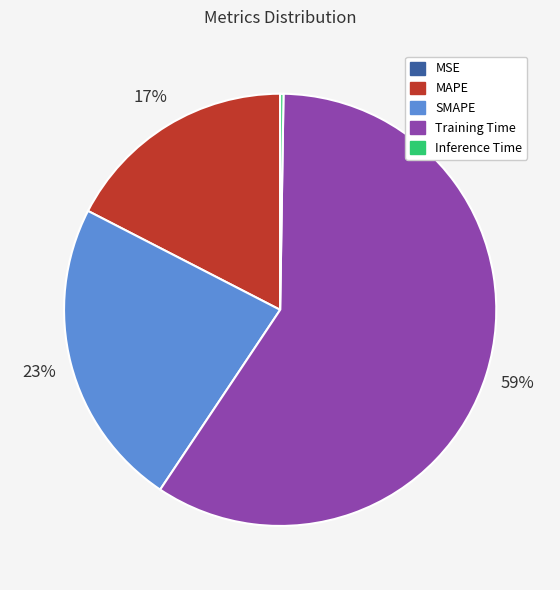

Is SMAPE the majority of the pie?

No